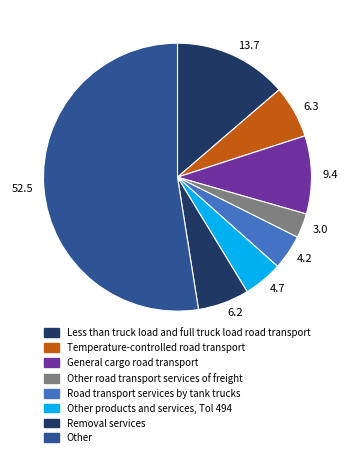

Is there a majority slice in this chart?

Yes